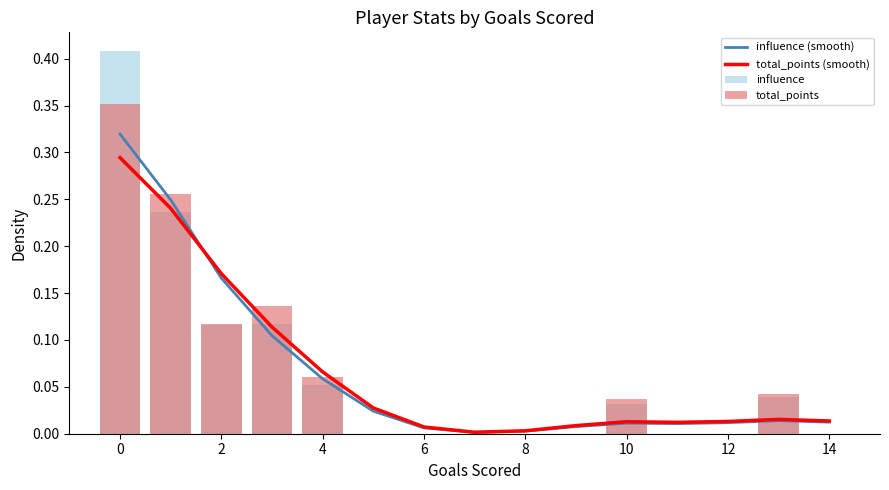

The value of total_points at 0 is 0.3. True or false?

False